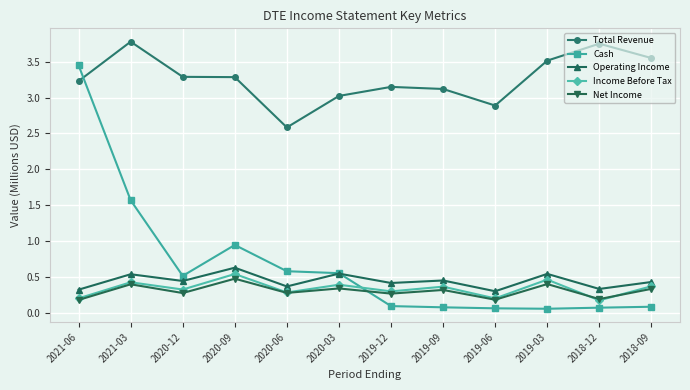

What is the sum of the Total Revenue values at 2020-06 and 2019-12?

5.7